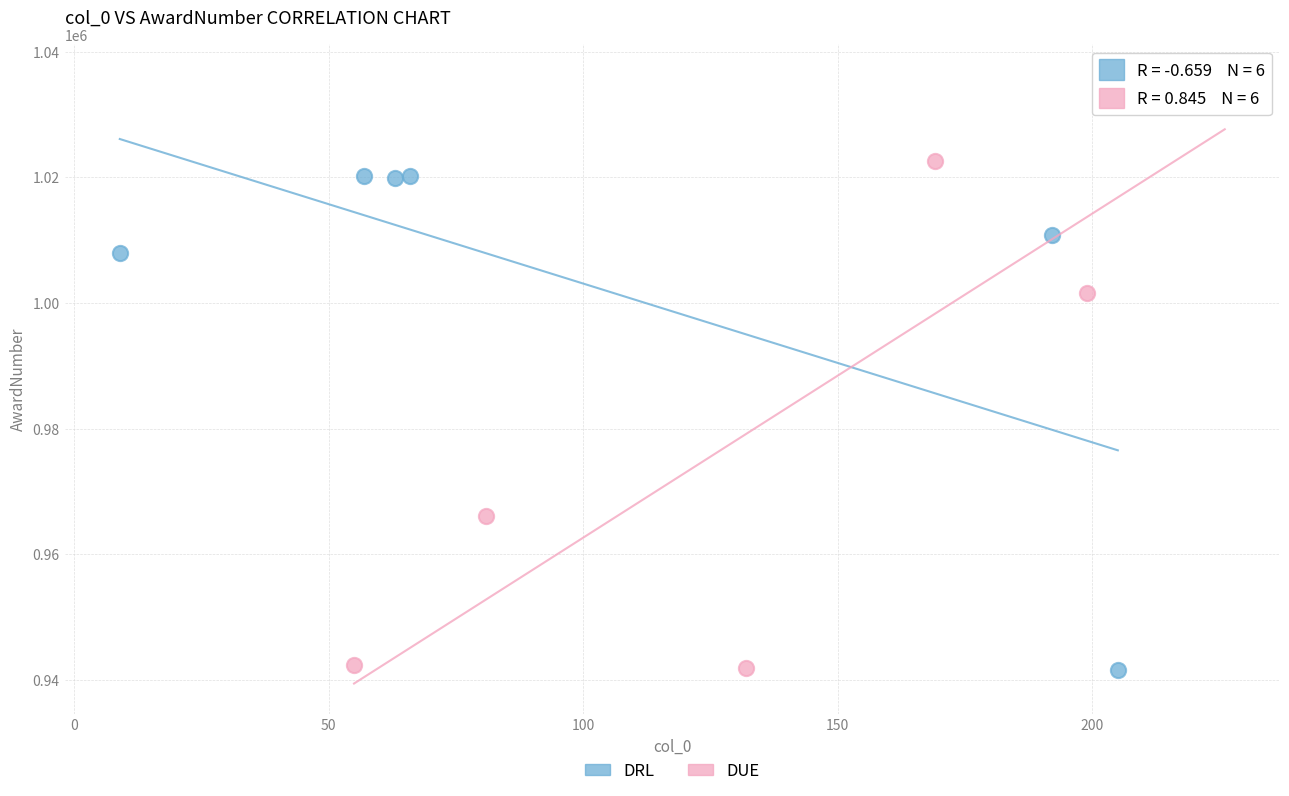

Which series has the widest spread of Y values?

DUE